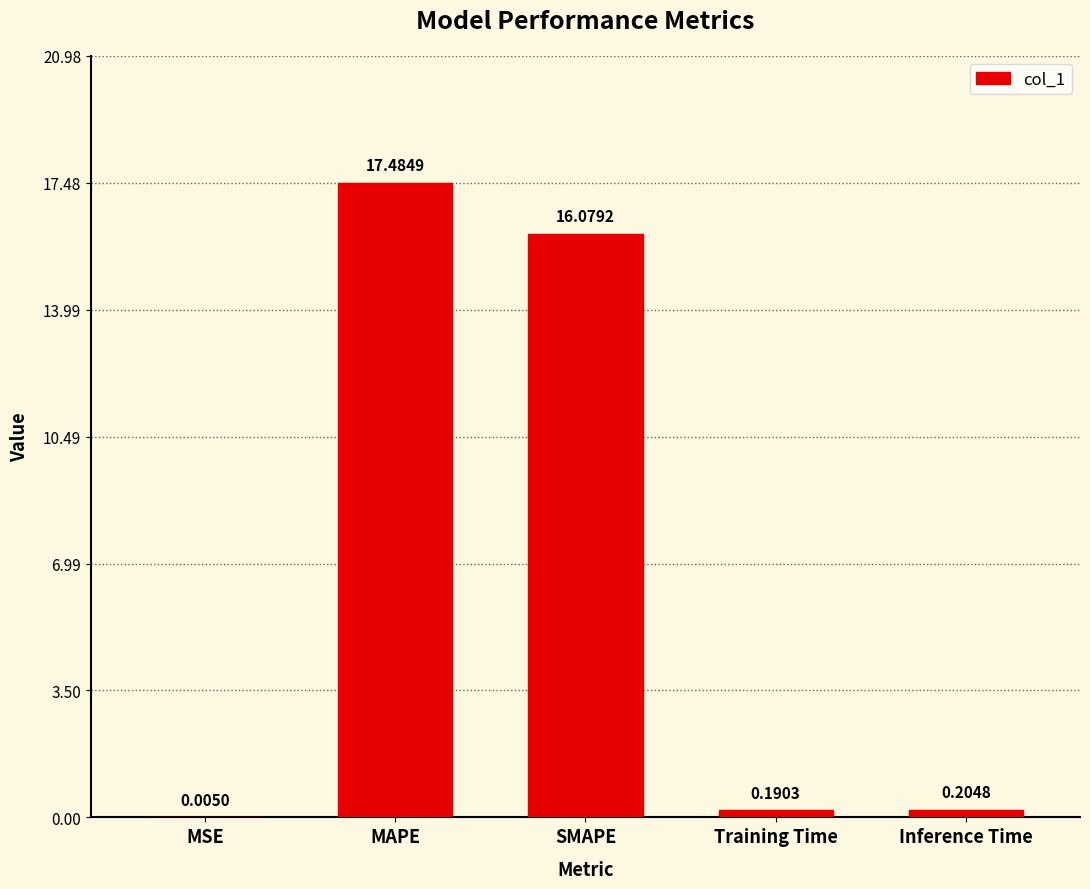

What is the average value?

6.8